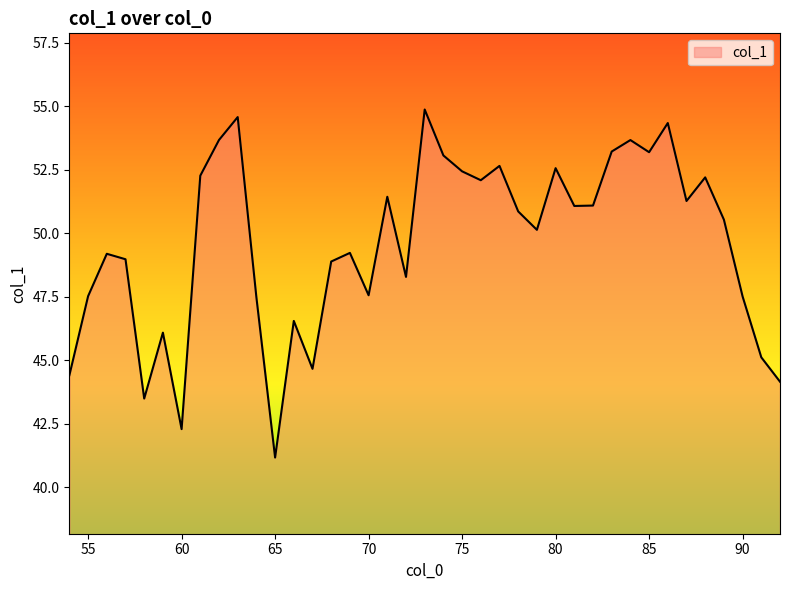

What is the difference between the maximum and minimum values?

13.7